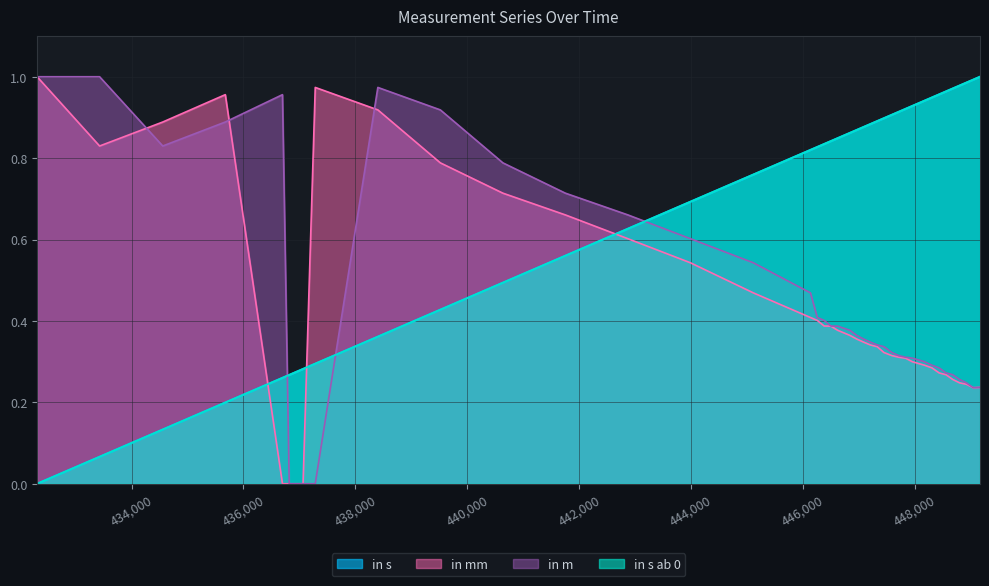

What is the spread (max minus min) of values at 437065?

0.3